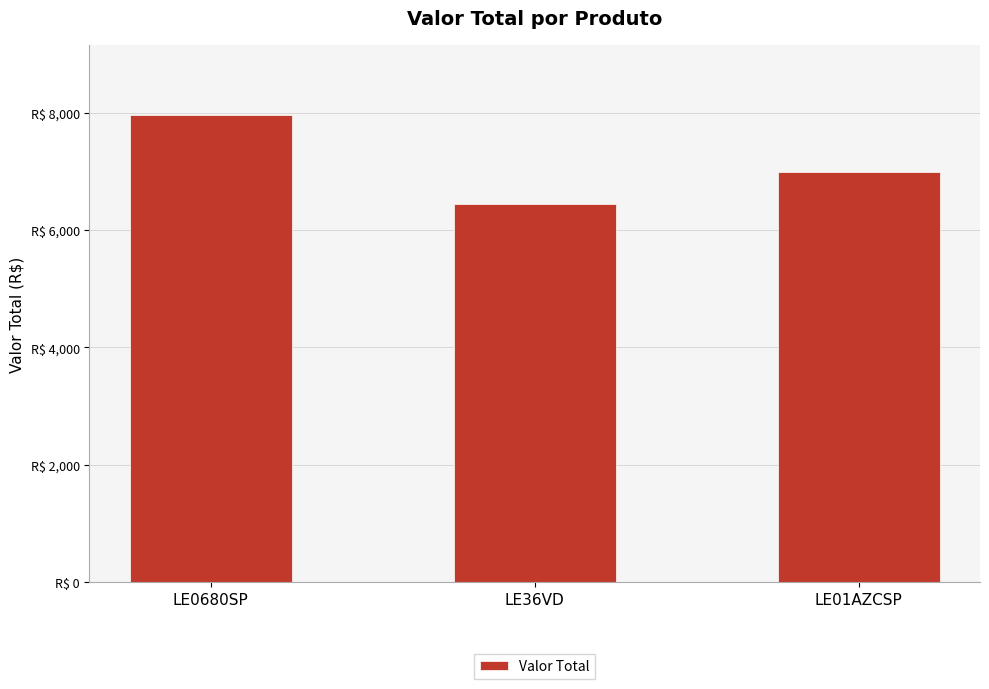

Are the bars horizontal?

No